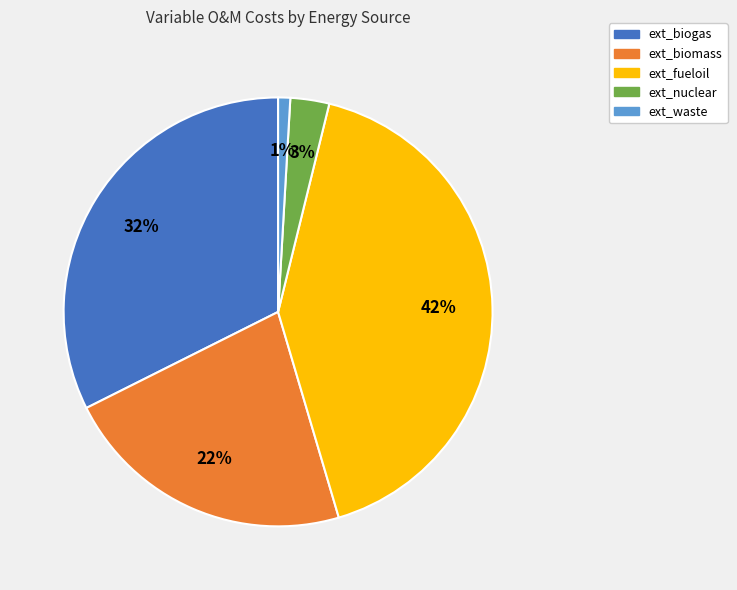

Is there any slice that represents more than half of the pie?

No